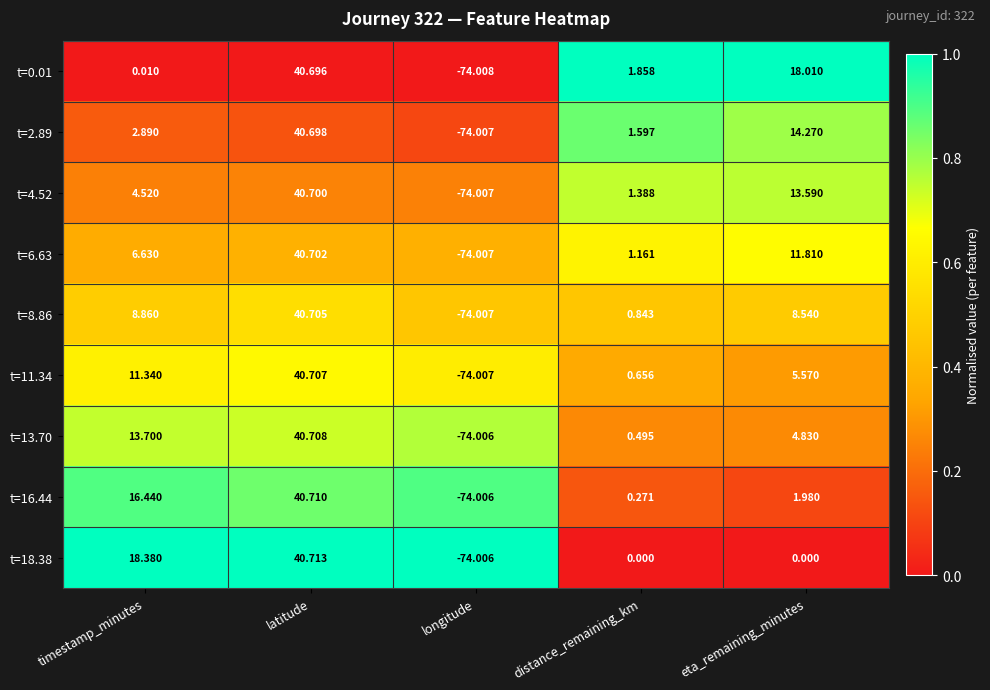

Which series has the largest total across all categories?

t=0.01